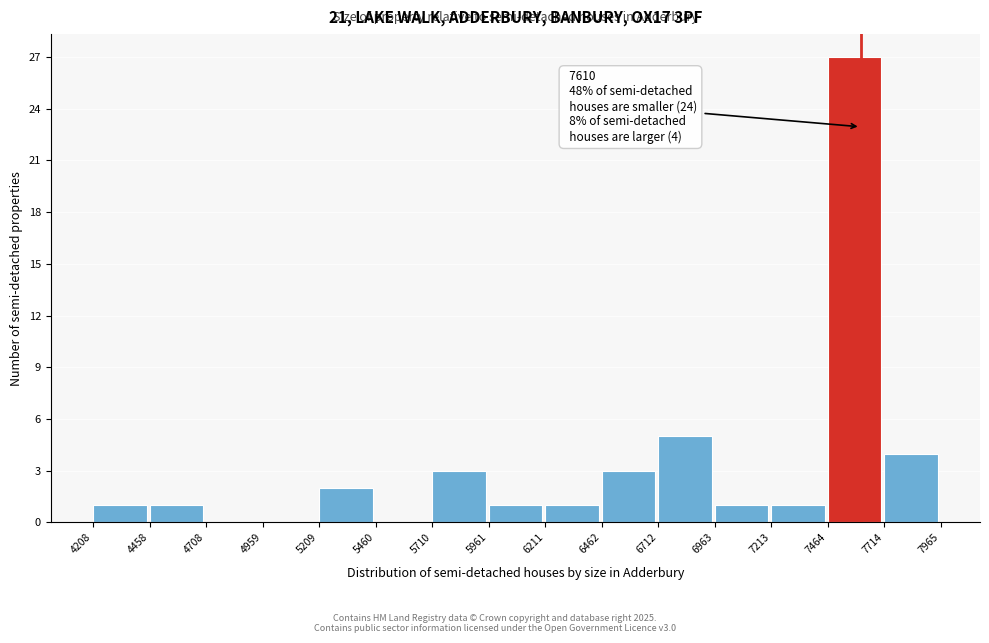

Which range on the x-axis has the tallest bar?

7464 to 7714